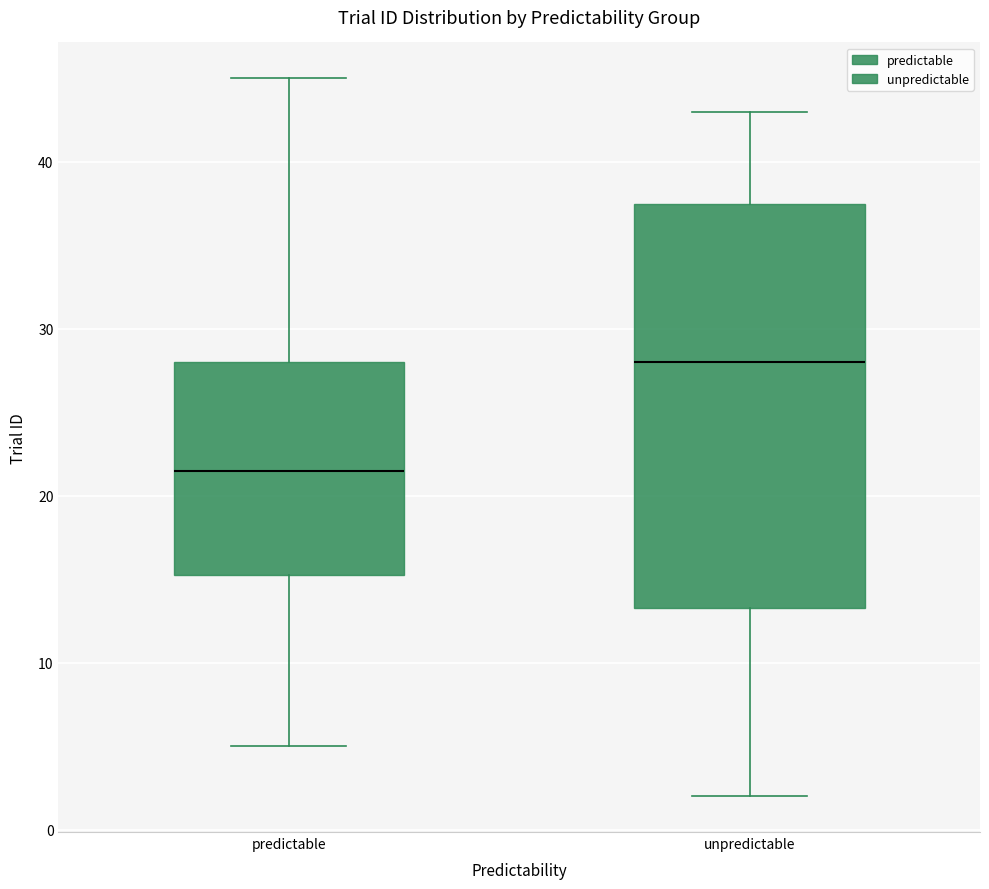

Reading left to right, read every box against the y-axis: the position of its median line, the range the box covers, and the ends of its whiskers. The values are not printed on the chart, so give them approximately, as read against the axis.

predictable: median 22, box 15 to 28, whiskers 5 to 45
unpredictable: median 28, box 13 to 38, whiskers 2 to 43